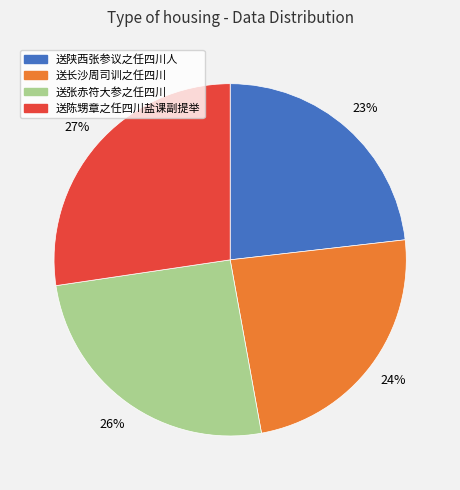

To the nearest percent, what is the difference between the 送长沙周司训之任四川 and 送张赤符大参之任四川 slice percentages?

2%